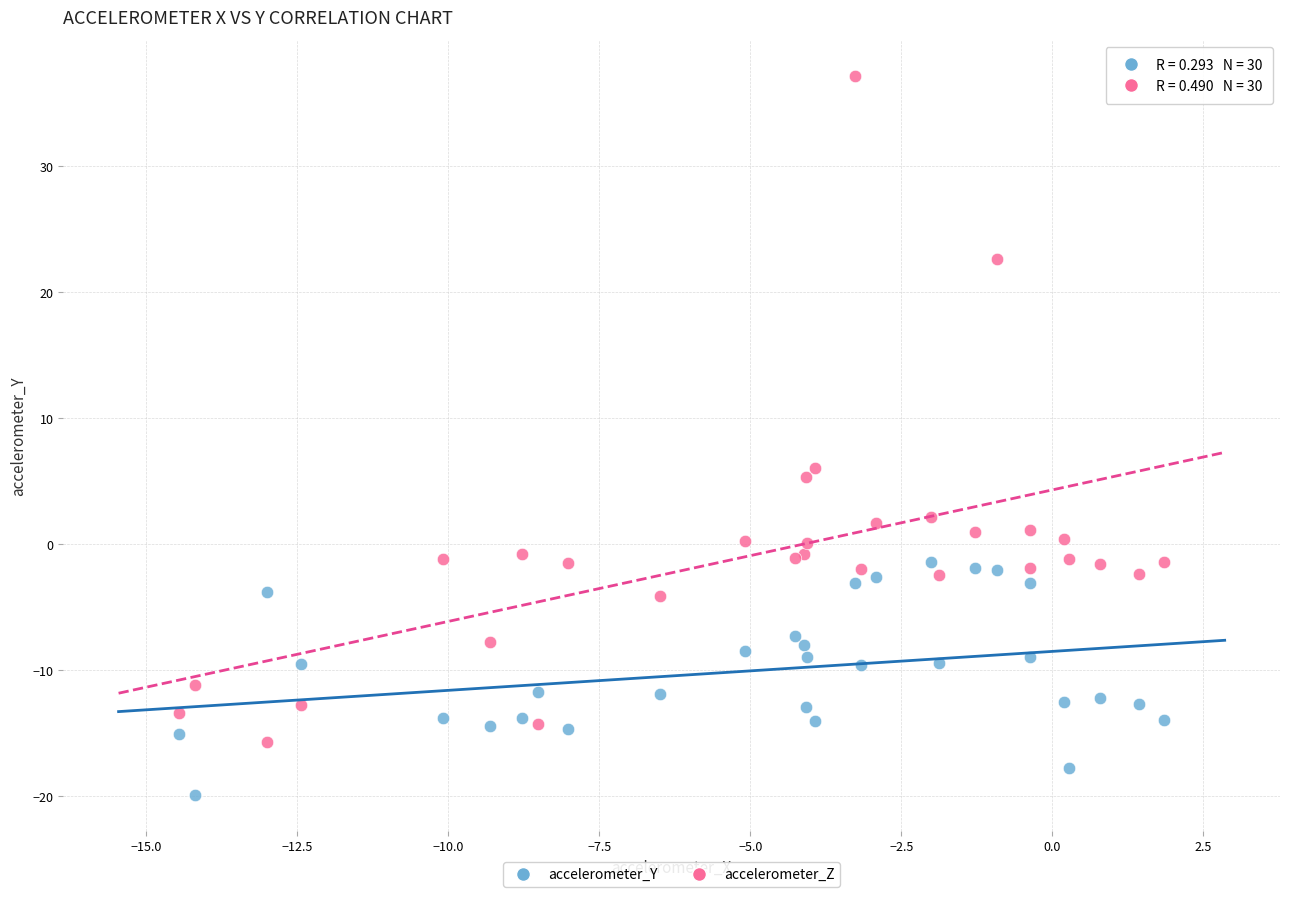

What are all the series names shown in the legend?

accelerometer_Y, accelerometer_Z